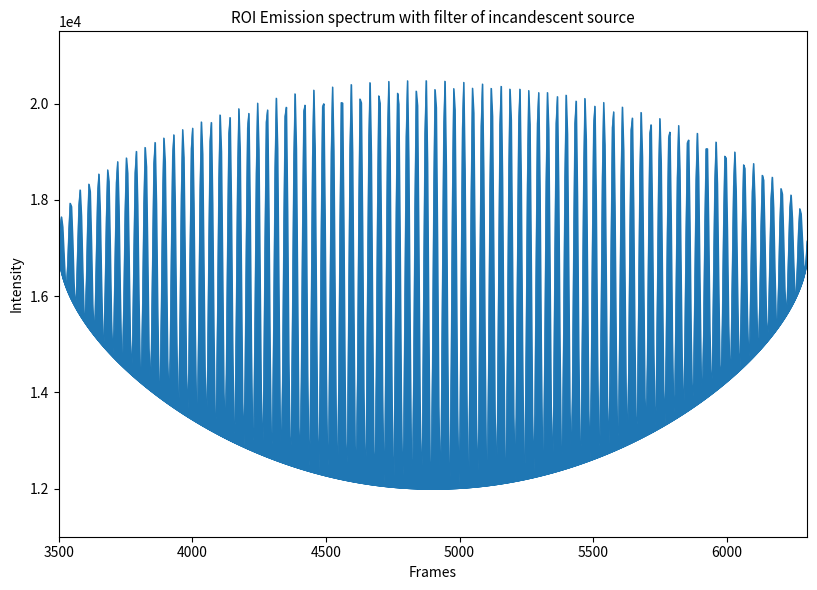

True or false: col_3 and col_2 intersect in this chart.

False